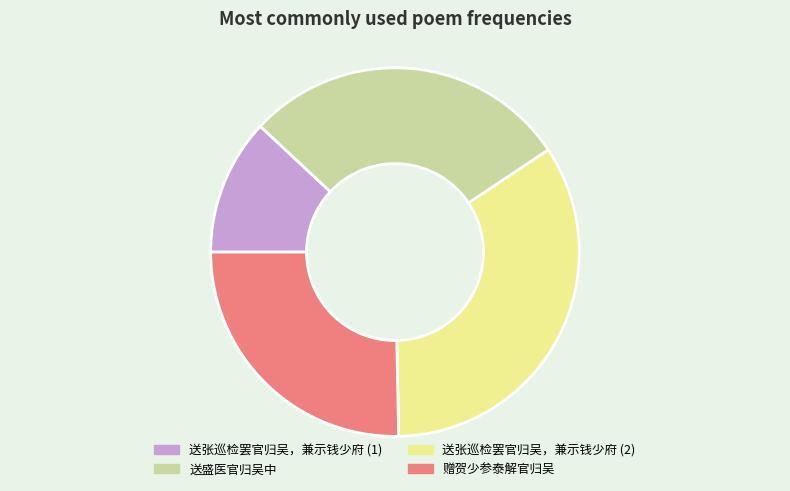

Does any single category account for the majority?

No